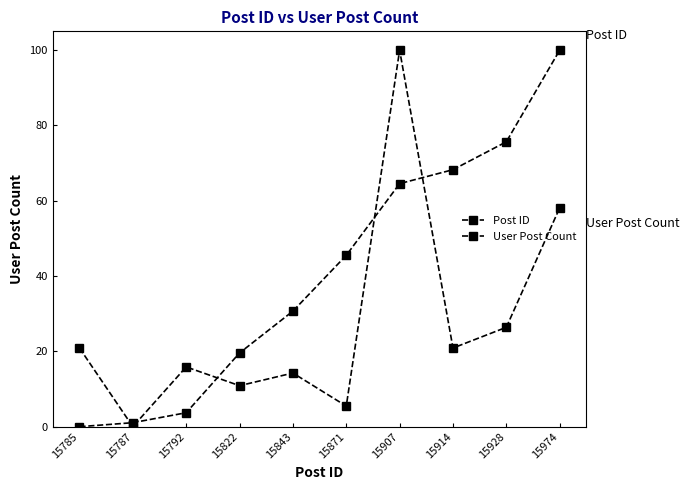

How many distinct data groups are displayed?

2